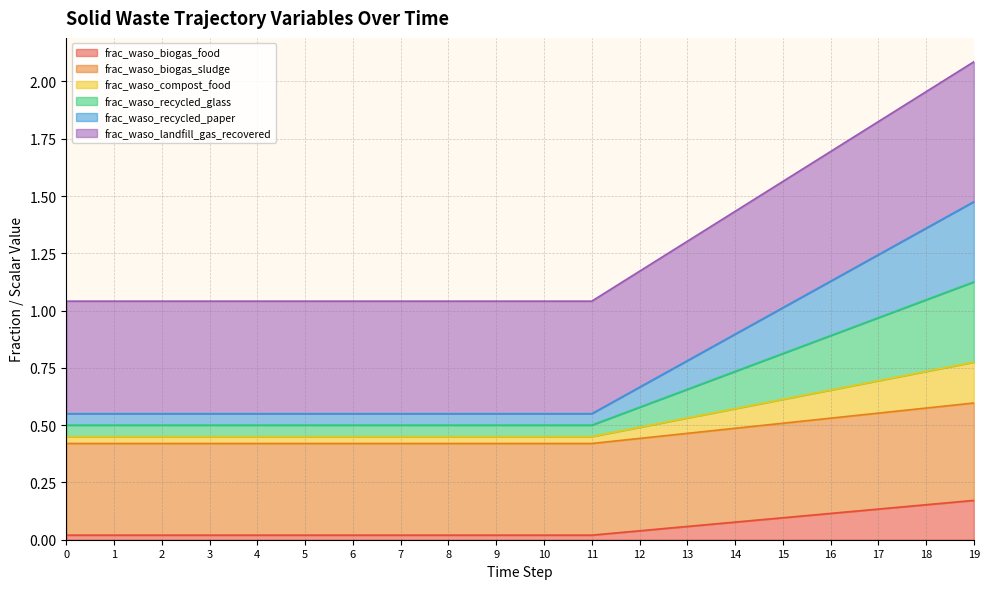

What is the average value of the frac_waso_biogas_food series?

0.1